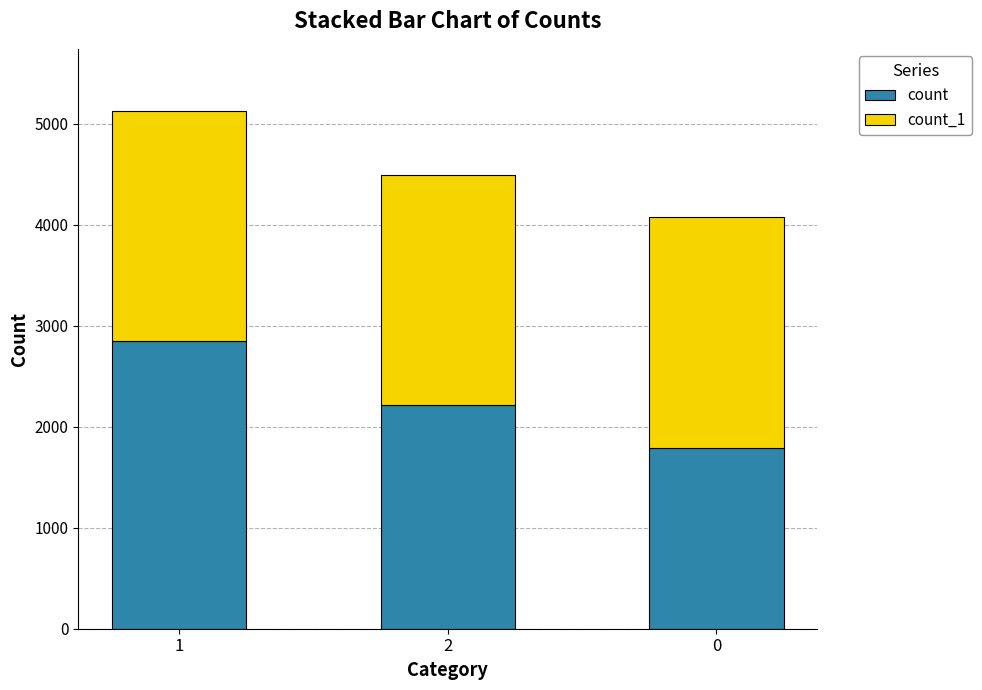

The value of count at 0 is 1793. True or false?

True